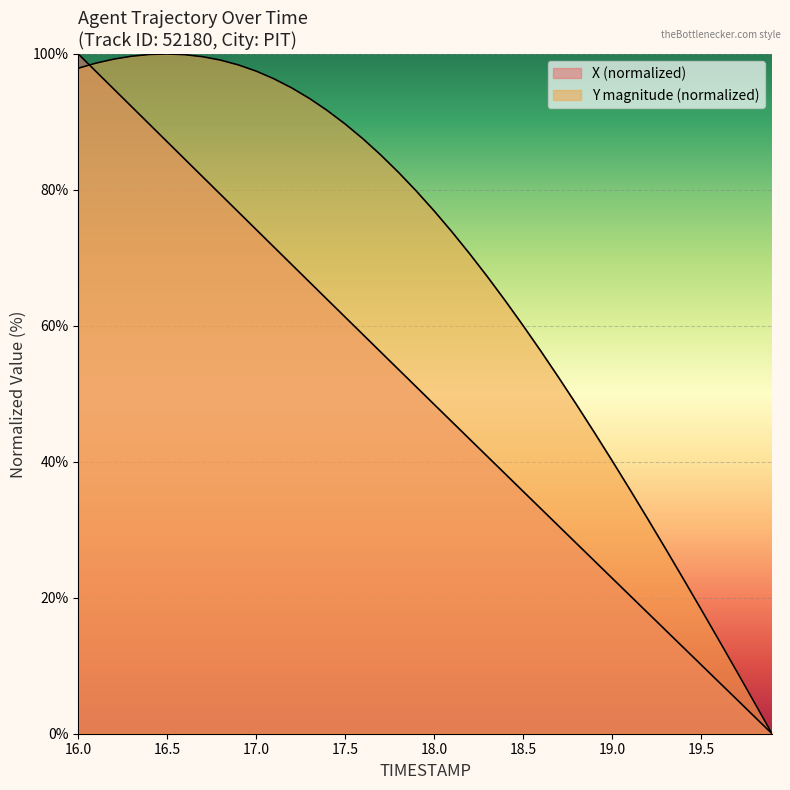

Where do X and Y first cross each other?

16.0 and 16.5